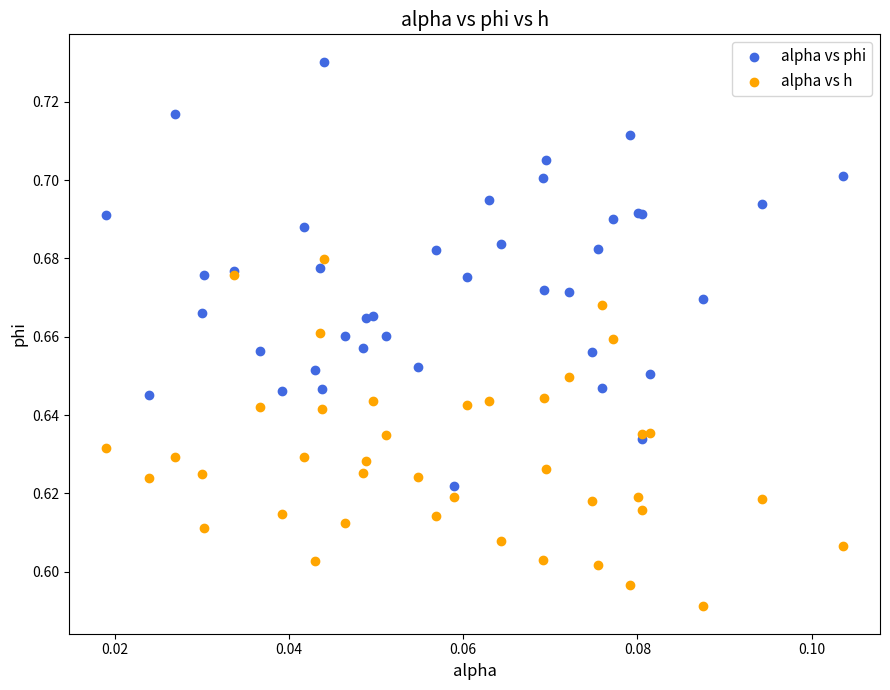

Which series contains the highest Y value?

alpha vs phi